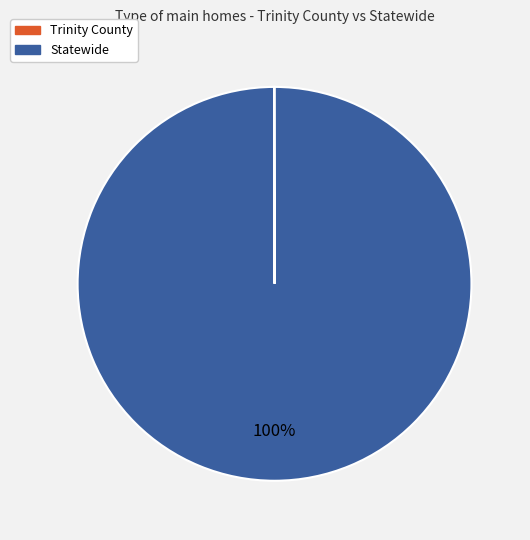

To the nearest percent, what percentage of the pie is Statewide?

100%